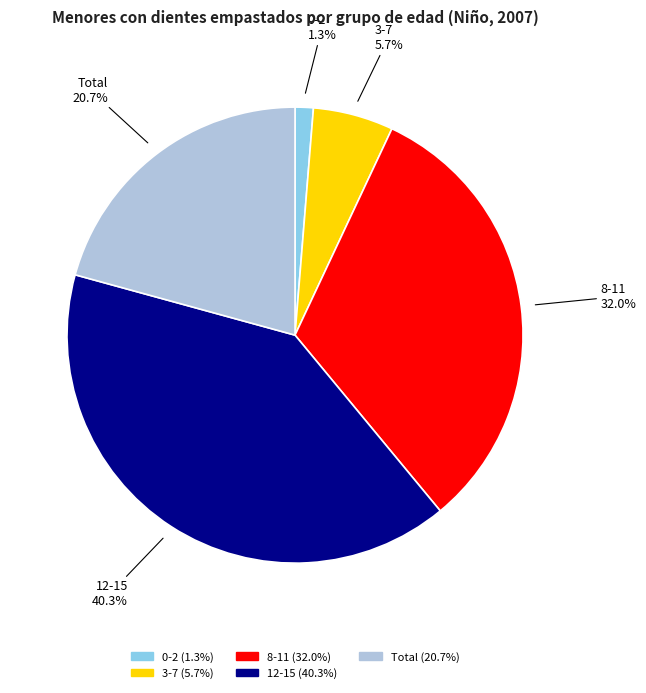

What percentage do Total and 12-15 together represent?

61.0%